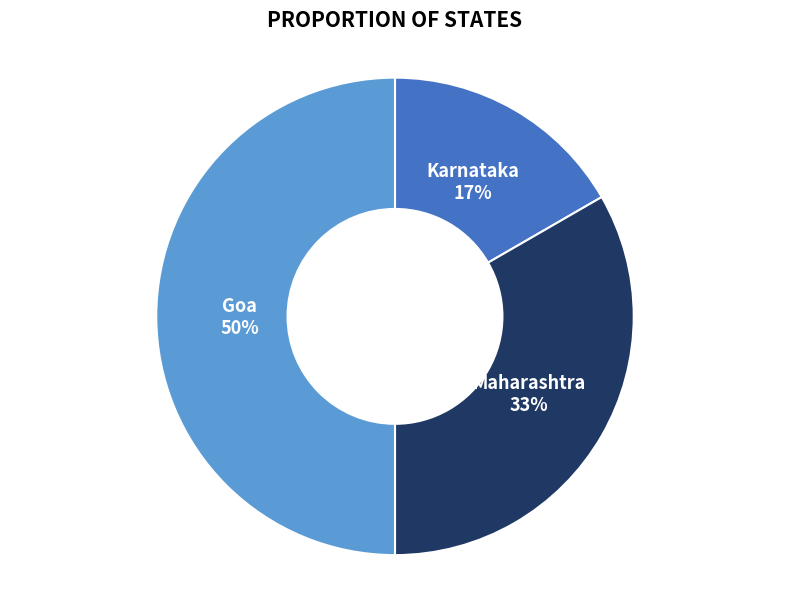

To the nearest percent, what is the difference between the largest and smallest slice percentages?

33%